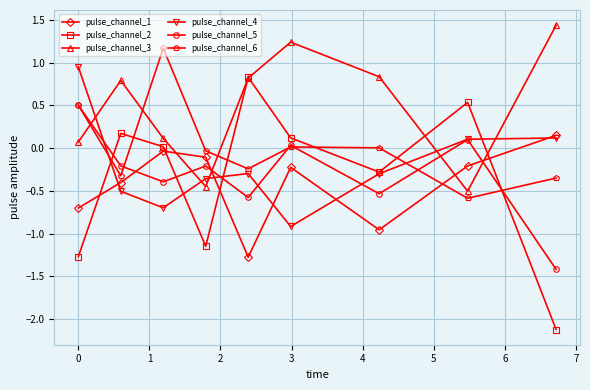

What are all the series names shown in the legend?

pulse_channel_1, pulse_channel_2, pulse_channel_3, pulse_channel_4, pulse_channel_5, pulse_channel_6